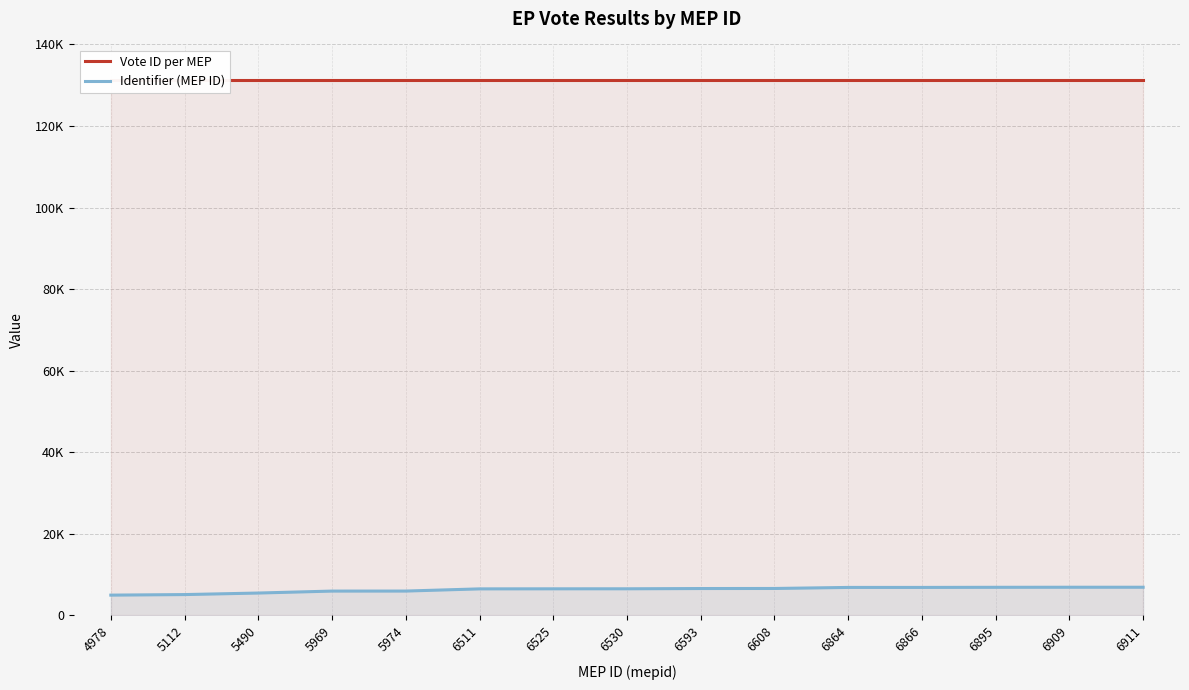

True or false: Vote ID per MEP has a value of 83816 at 4978.

False